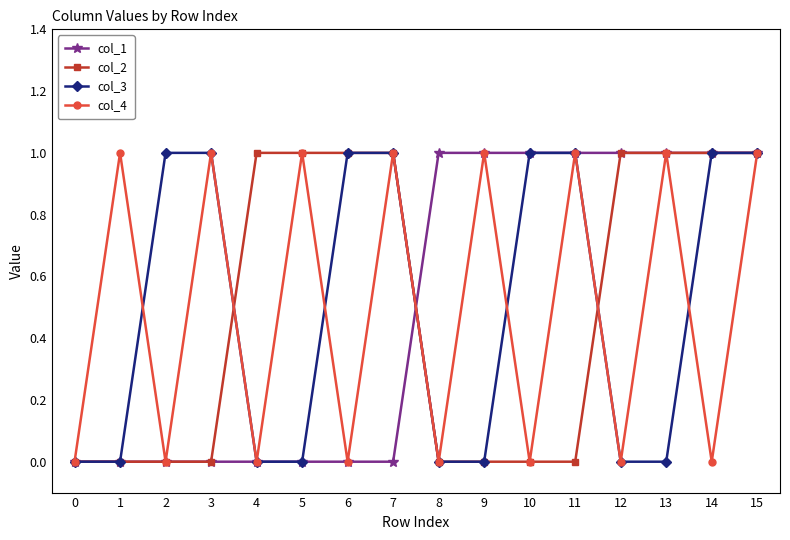

At which category is the sum across all series the highest?

15